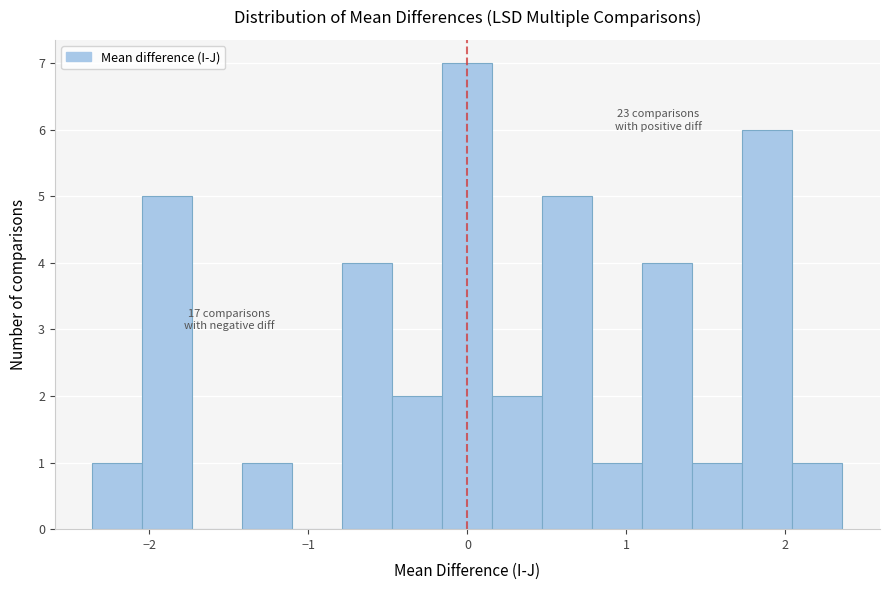

Read against the x-axis, roughly where is the centre of the tallest bar?

0.0